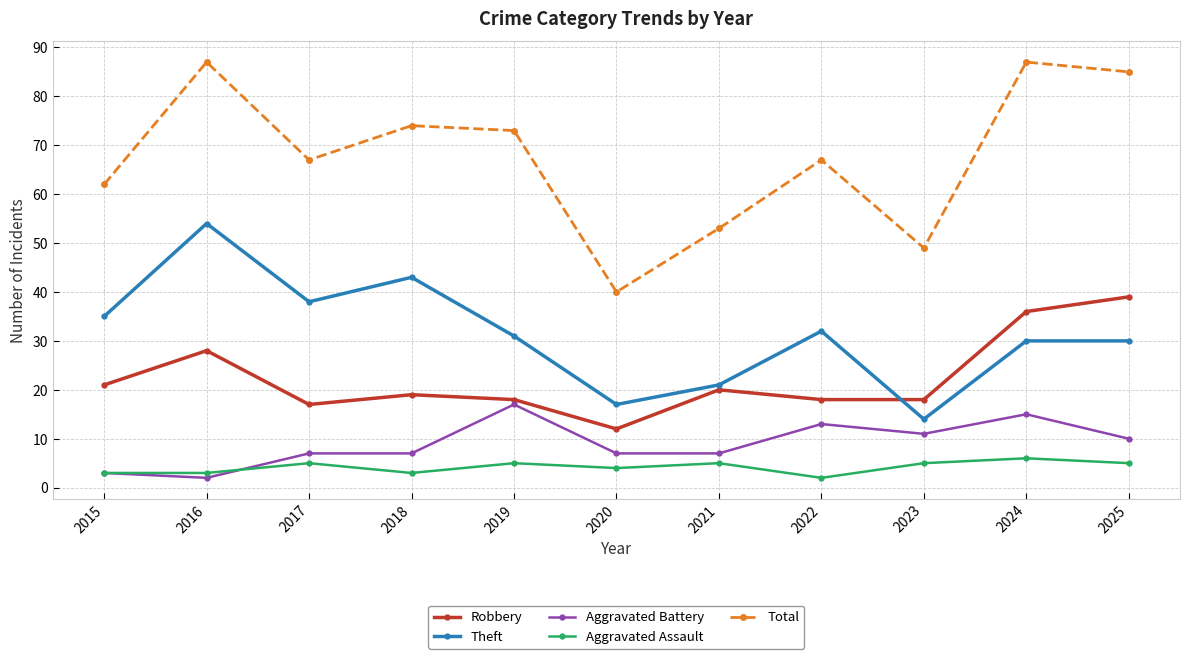

How many values in the Aggravated Assault series are below 5?

5